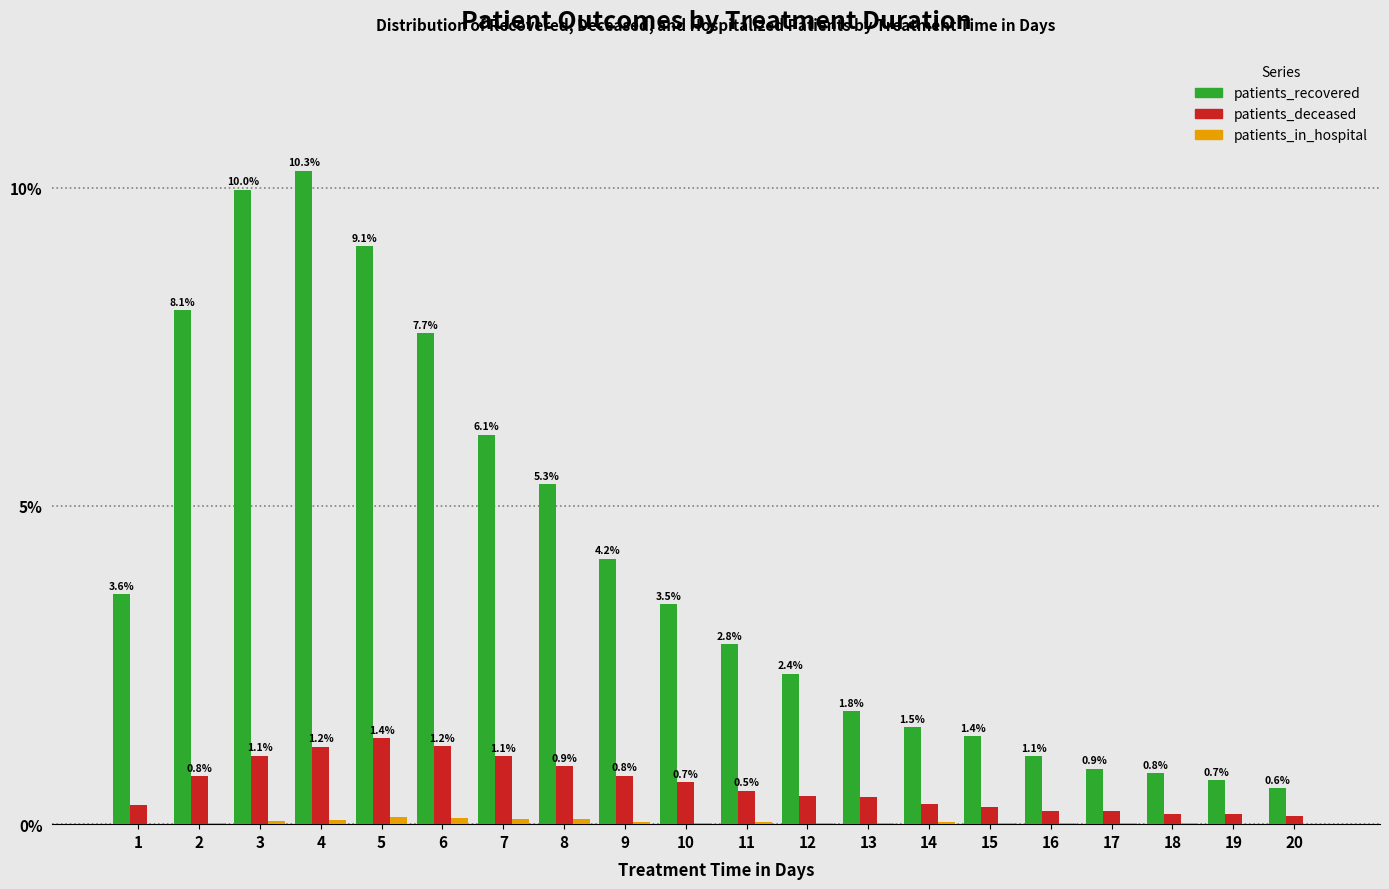

What is the maximum value shown in the chart?

10.3